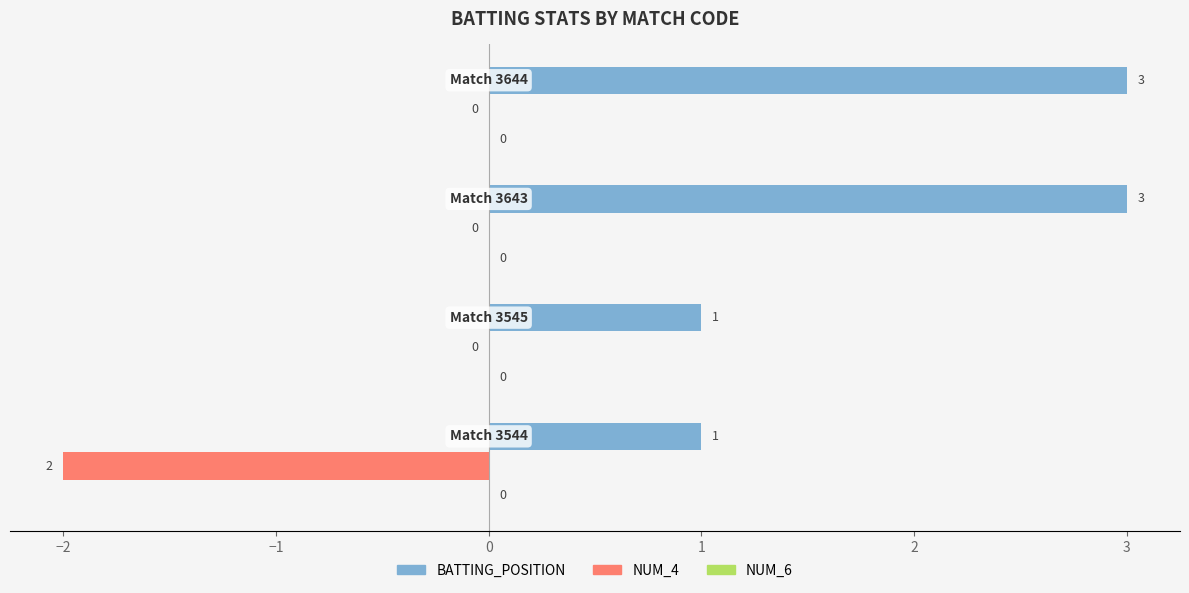

What is the maximum value for BATTING_POSITION?

3